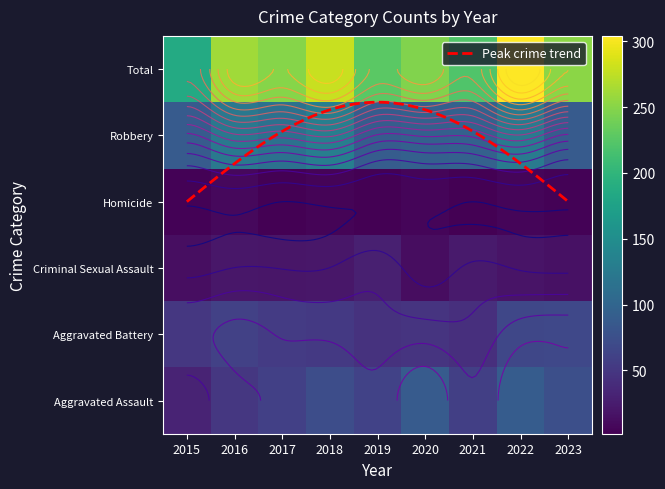

How many data points in Aggravated Assault are above 61?

4